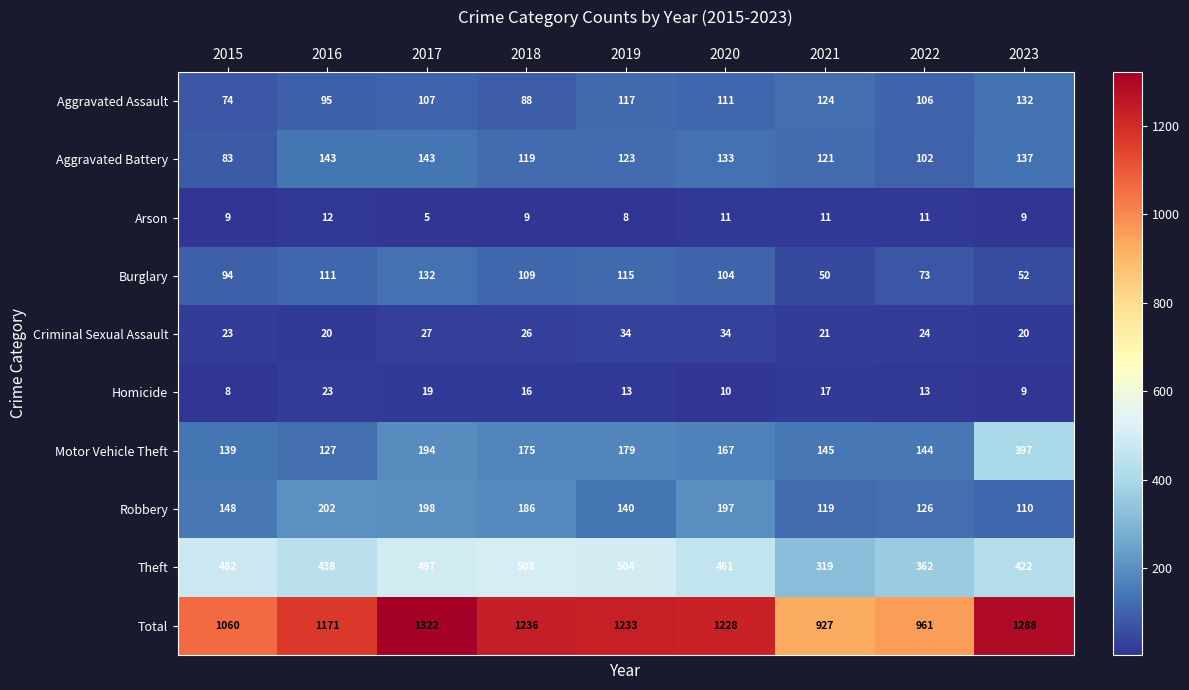

How many categories are shown in the chart?

9